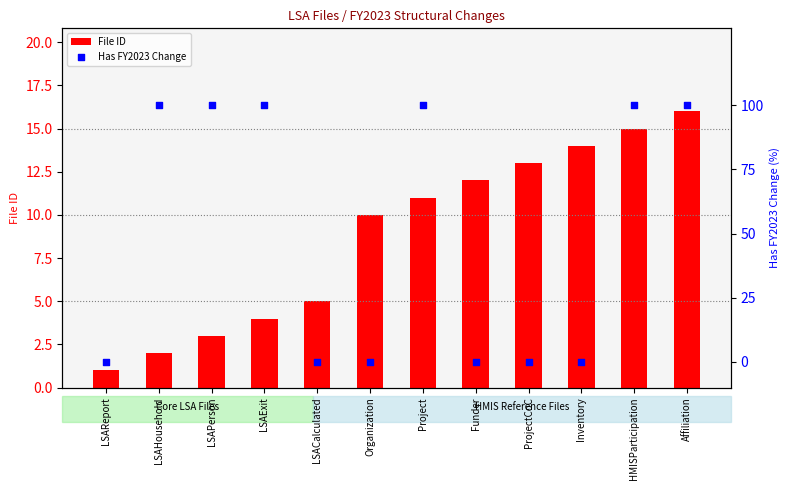

Which series contains the lowest Y value?

Has FY2023 Change